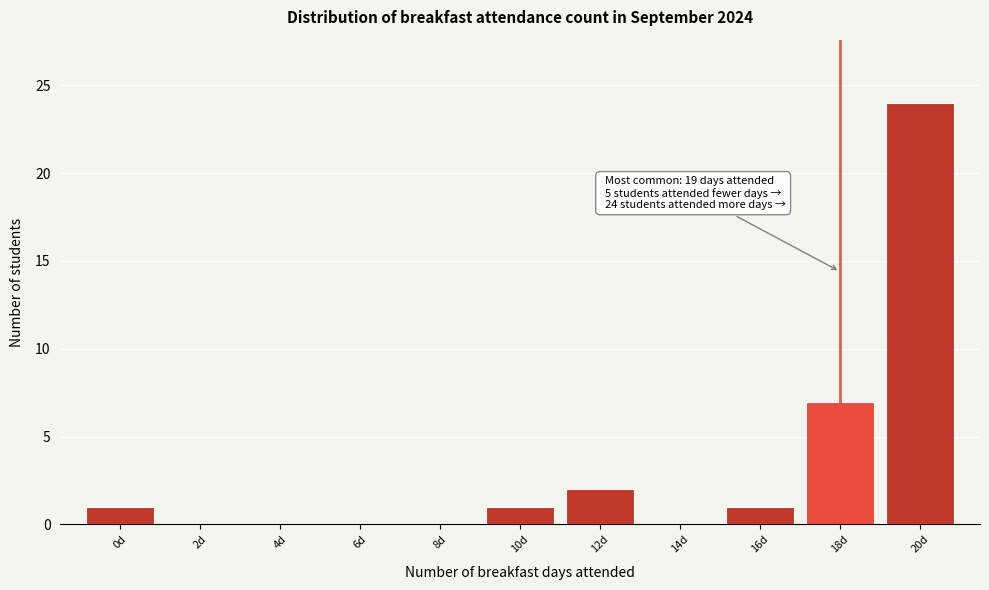

Reading right to left, list all the values displayed in this chart.

20d=24	18d=7	16d=1	14d=0	12d=2	10d=1	8d=0	6d=0	4d=0	2d=0	0d=1